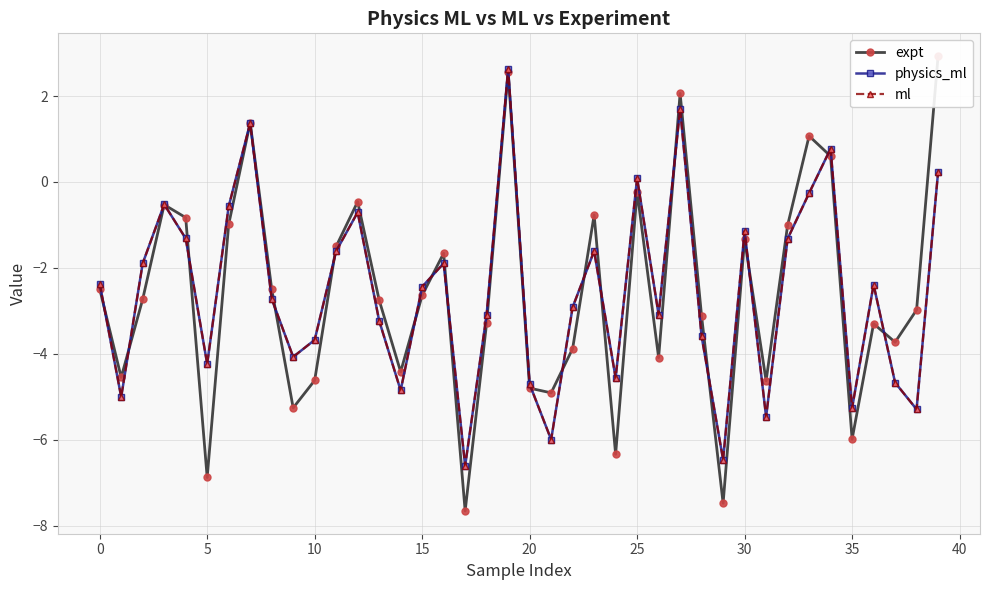

Reading left to right, transcribe all the data shown in this chart.

expt: -2.5	-4.5	-2.7	-0.5	-0.8	-6.9	-1.0	1.4	-2.5	-5.3	-4.6	-1.5	-0.5	-2.8	-4.4	-2.6	-1.7	-7.7	-3.3	2.6	-4.8	-4.9	-3.9	-0.8	-6.3	-0.2	-4.1	2.1	-3.1	-7.5	-1.3	-4.6	-1.0	1.1	0.6	-6.0	-3.3	-3.7	-3.0	2.9
physics_ml: -2.4	-5.0	-1.9	-0.5	-1.3	-4.2	-0.6	1.4	-2.7	-4.1	-3.7	-1.6	-0.7	-3.2	-4.9	-2.4	-1.9	-6.6	-3.1	2.6	-4.7	-6.0	-2.9	-1.6	-4.6	0.1	-3.1	1.7	-3.6	-6.5	-1.1	-5.5	-1.3	-0.3	0.8	-5.3	-2.4	-4.7	-5.3	0.2
ml: -2.4	-5.0	-1.9	-0.5	-1.3	-4.2	-0.6	1.4	-2.7	-4.1	-3.7	-1.6	-0.7	-3.2	-4.9	-2.4	-1.9	-6.6	-3.1	2.6	-4.7	-6.0	-2.9	-1.6	-4.6	0.1	-3.1	1.7	-3.6	-6.5	-1.1	-5.5	-1.3	-0.3	0.8	-5.3	-2.4	-4.7	-5.3	0.2